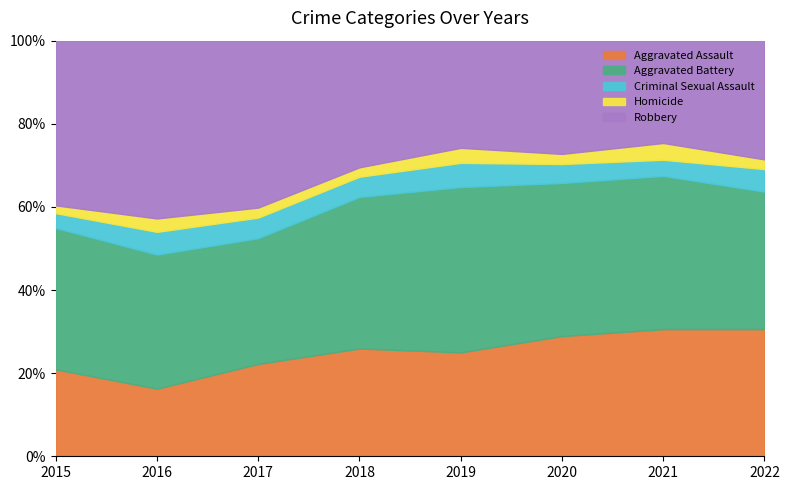

Which series changed the most between 2015 and 2022?

Aggravated Assault